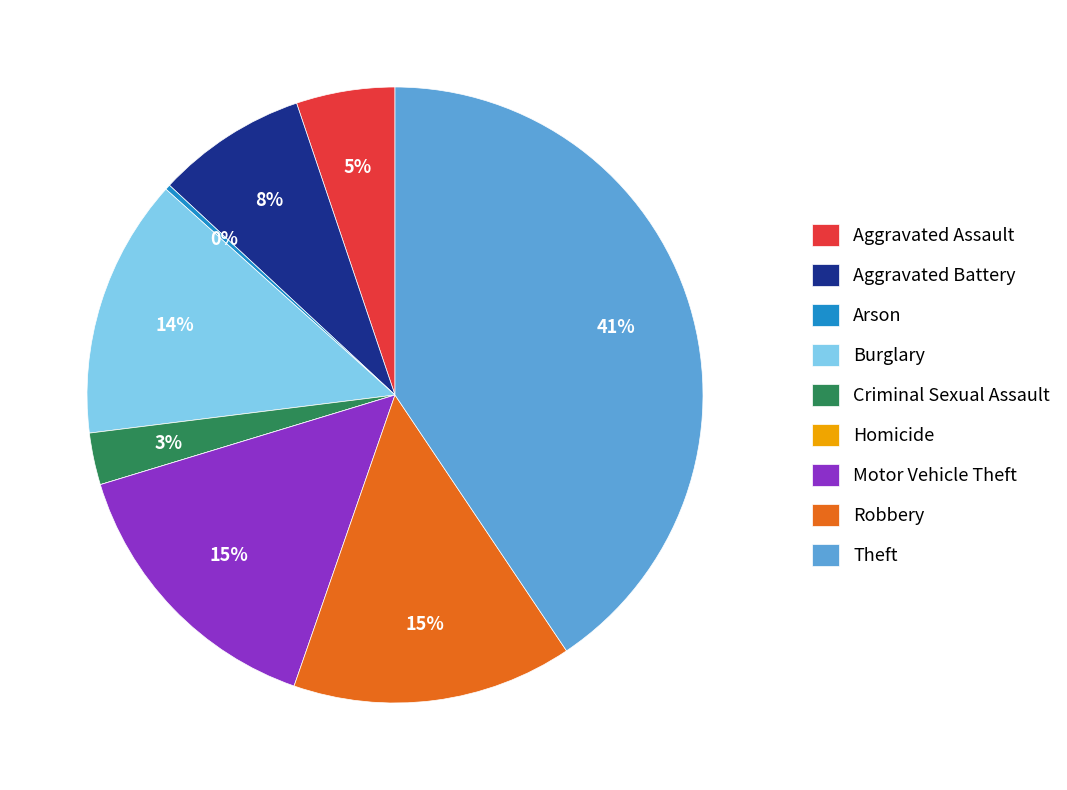

Is it true that Burglary is 2% of the pie?

False